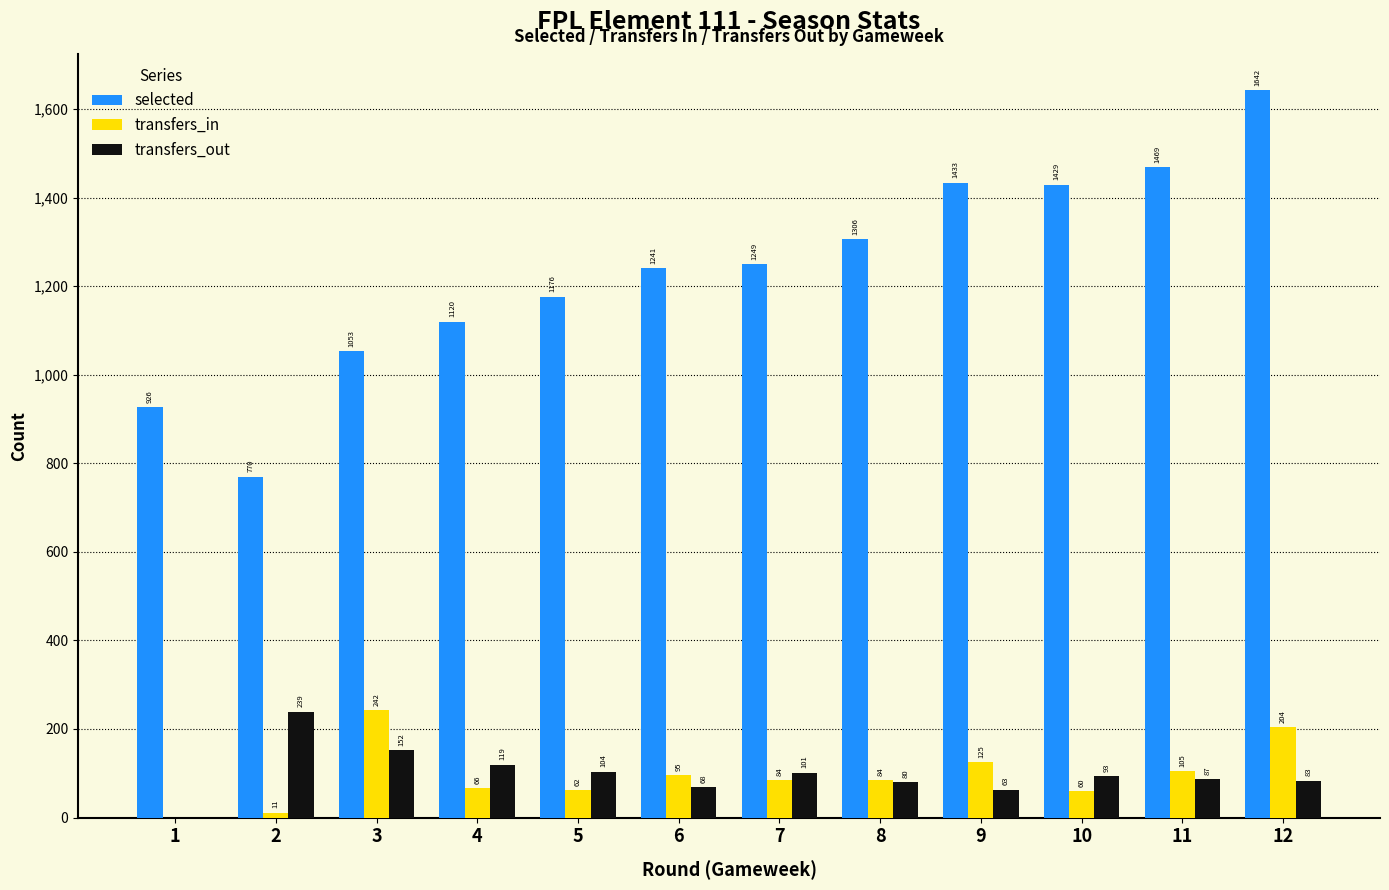

How many categories are shown in the chart?

12